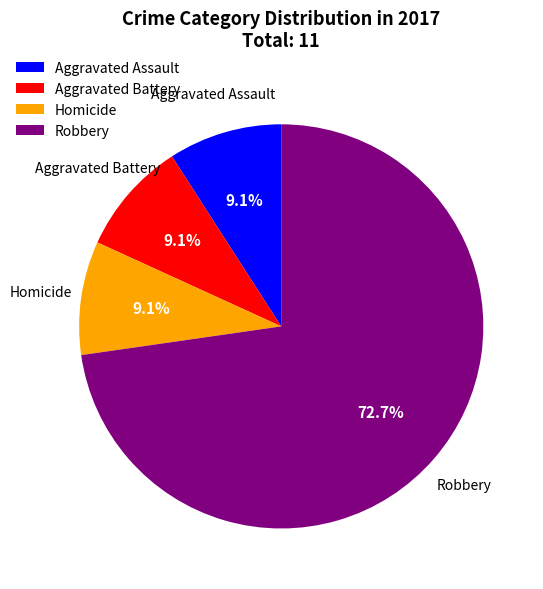

How many segments does this pie chart have?

4